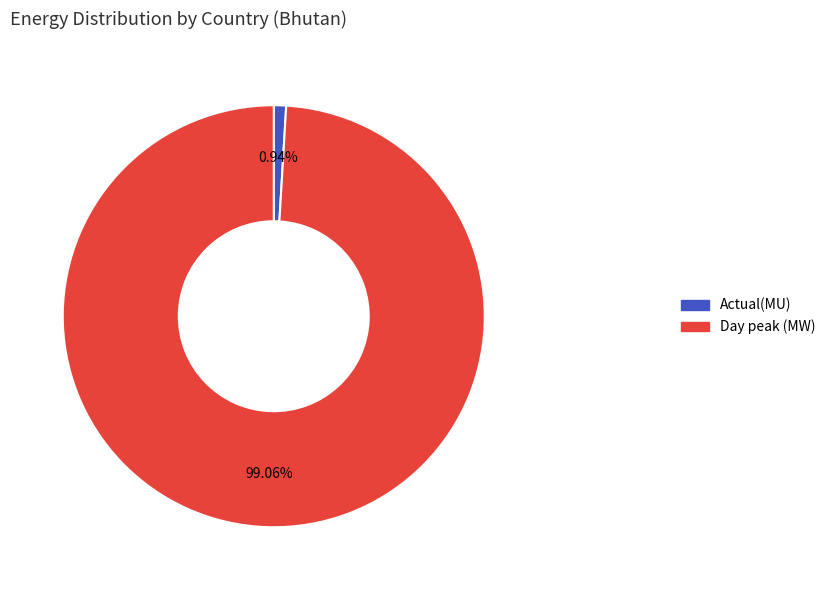

What is the smallest slice in the pie chart?

Actual(MU)